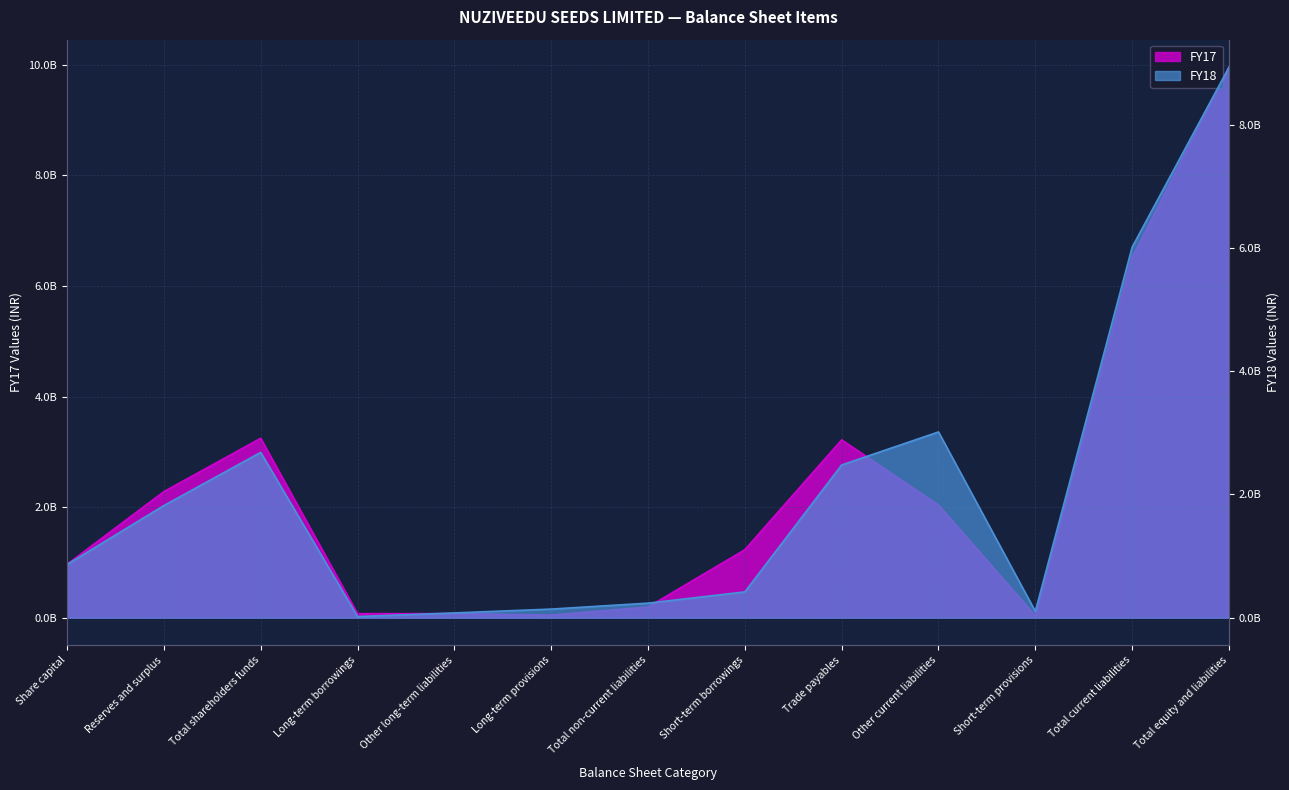

What is the difference between the maximum and minimum values in the FY18 series?

8911560000